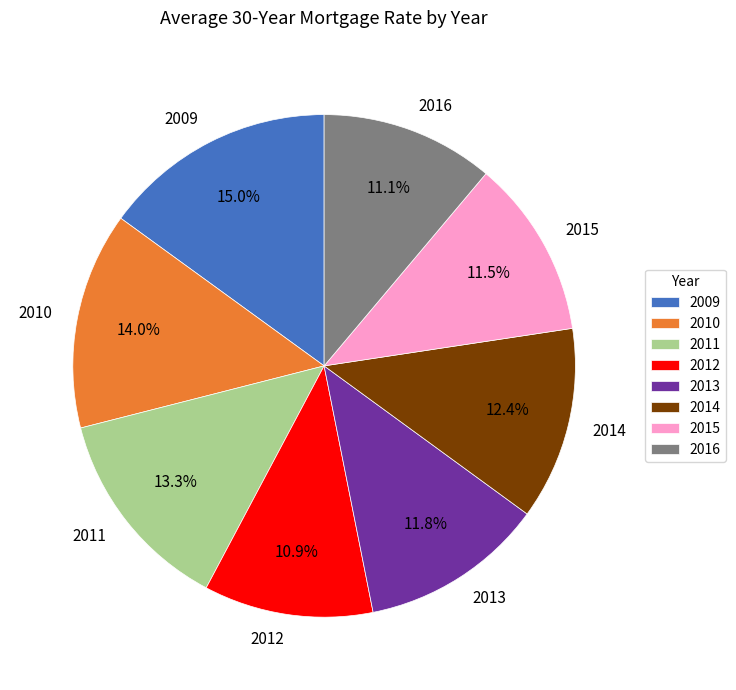

How many segments does this pie chart have?

8